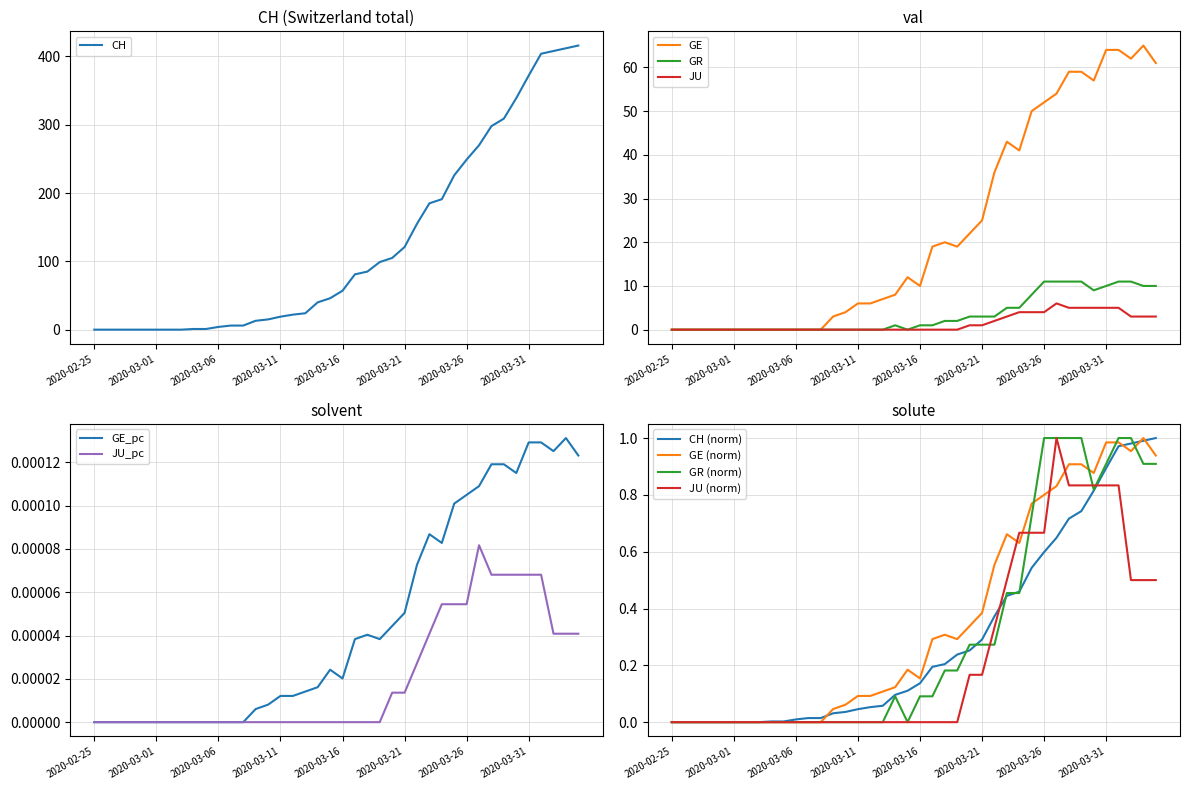

What is the highest value of the CH series?

416